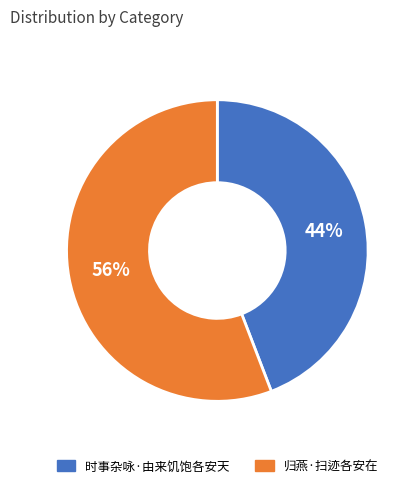

To the nearest percent, what portion does 时事杂咏·由来饥饱各安天 represent?

44%